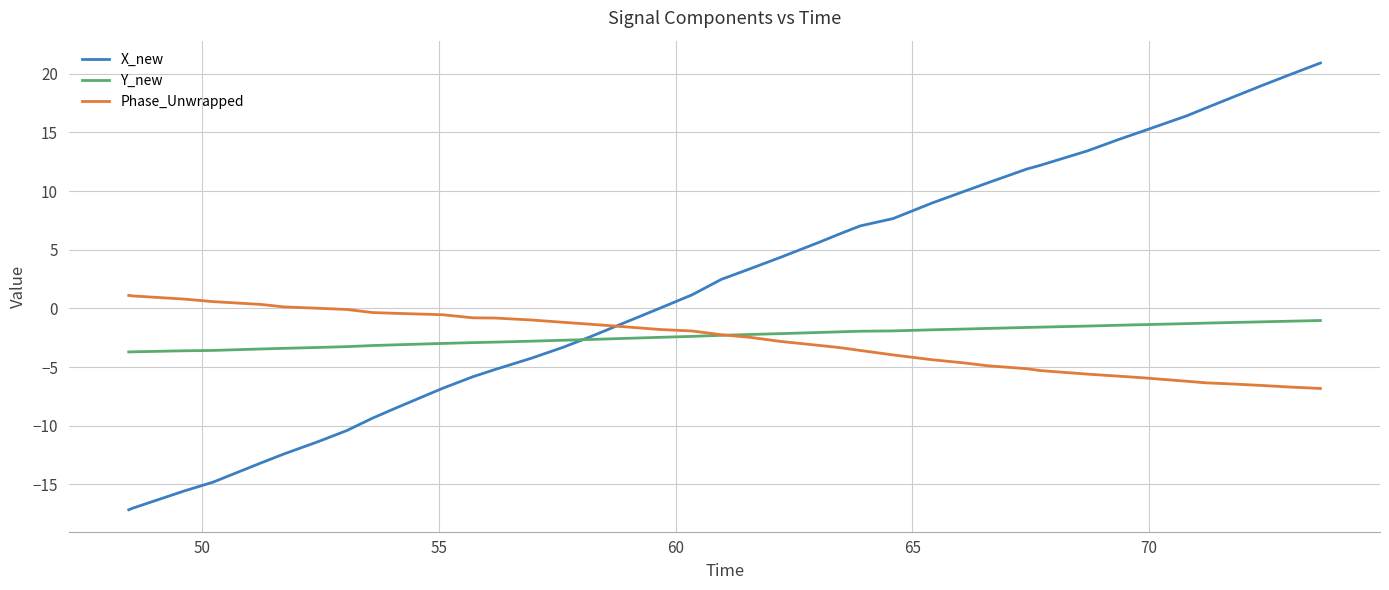

True or false: X_new and Y_new cross at least once.

True